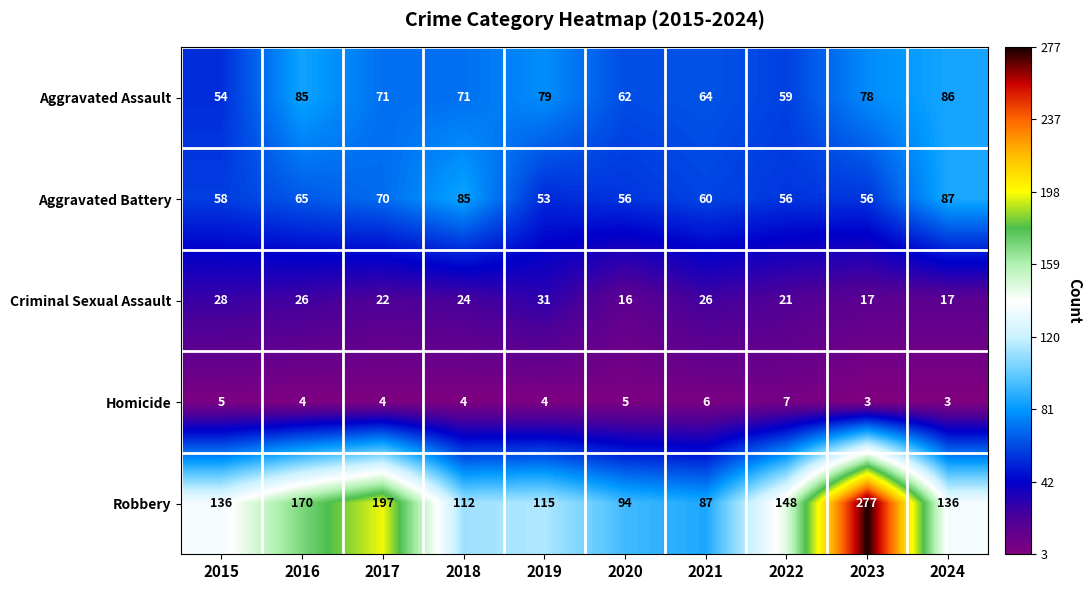

At which label is Criminal Sexual Assault closest to 23?

2017